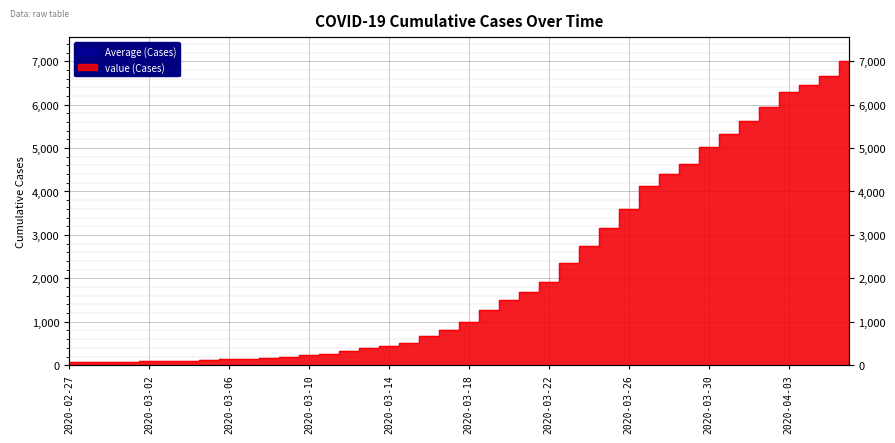

What is the maximum value shown in the chart?

6995